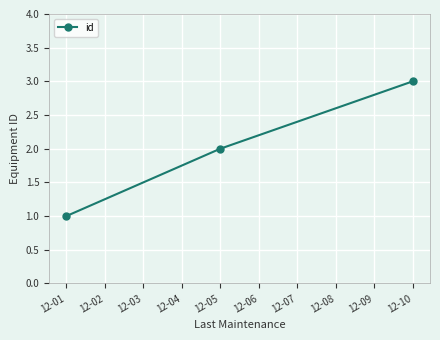

The value at 12-05 is 1. True or false?

False